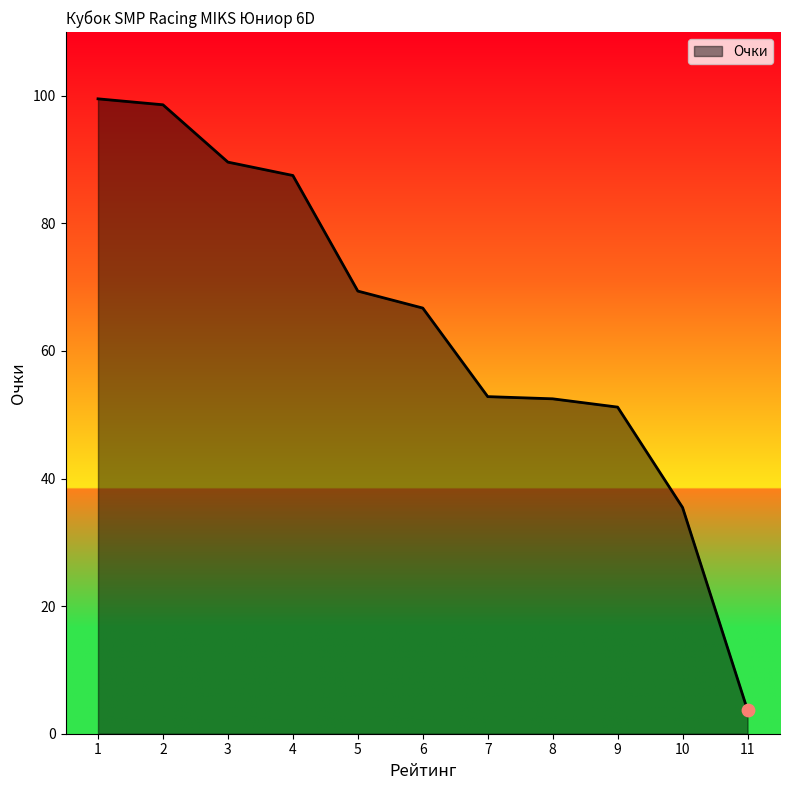

What is the change in value from 4 to 5?

-18.1